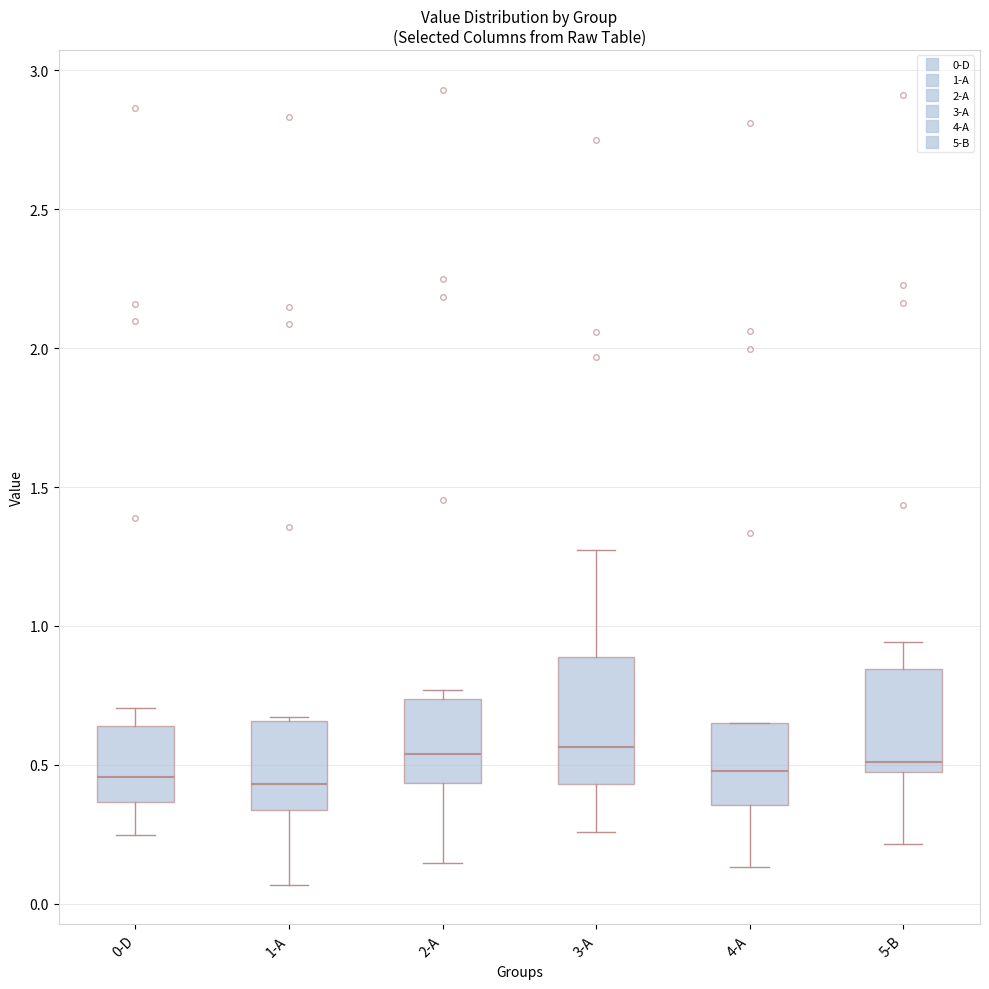

Comparing the boxes themselves (not the whiskers), which one is the tallest?

3-A